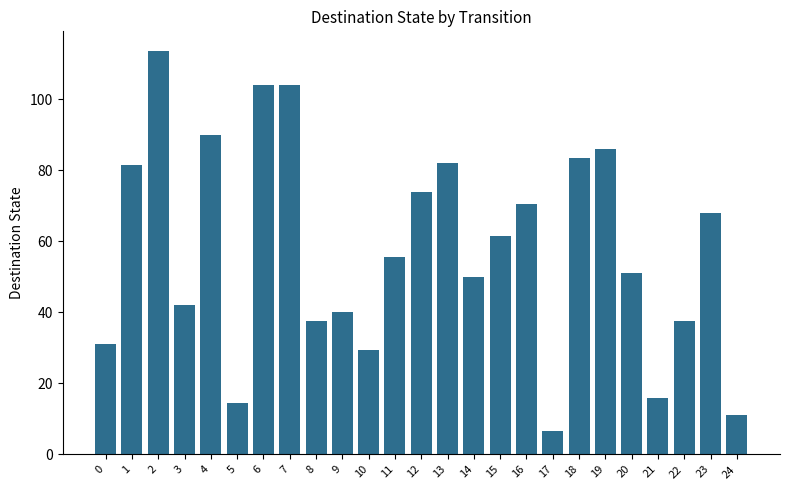

How many values are below 55?

12